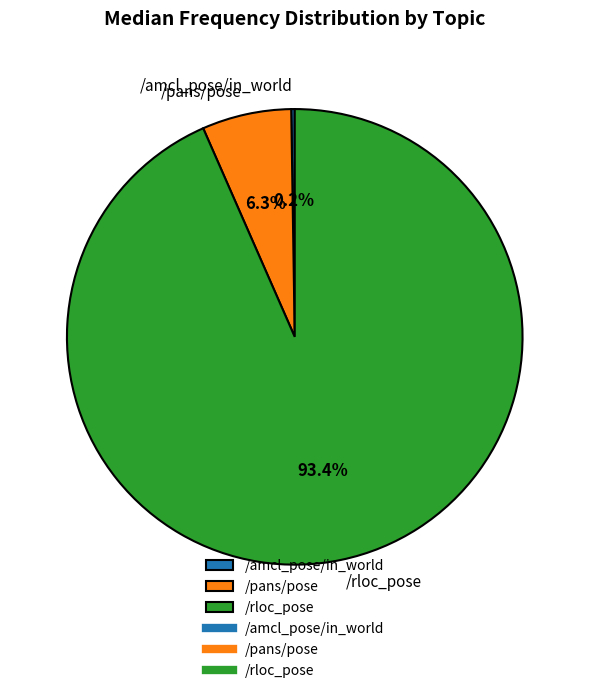

Which slice is the largest?

/rloc_pose